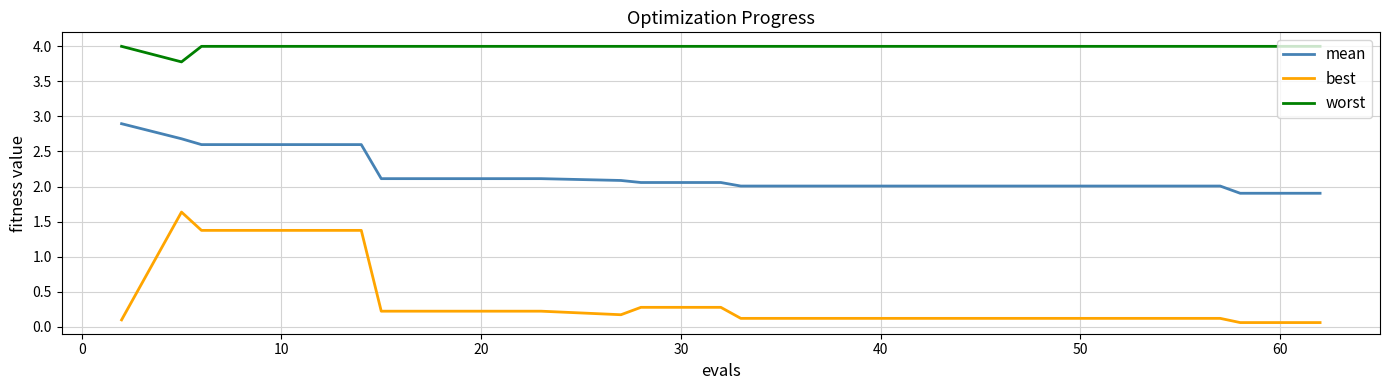

Count the number of data series in this chart.

3